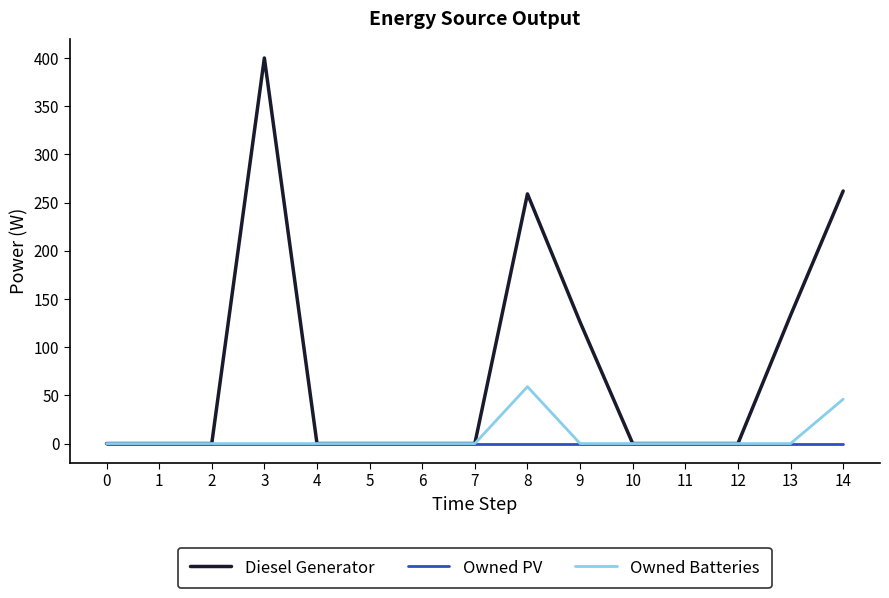

Which series has the largest total across all categories?

Diesel Generator